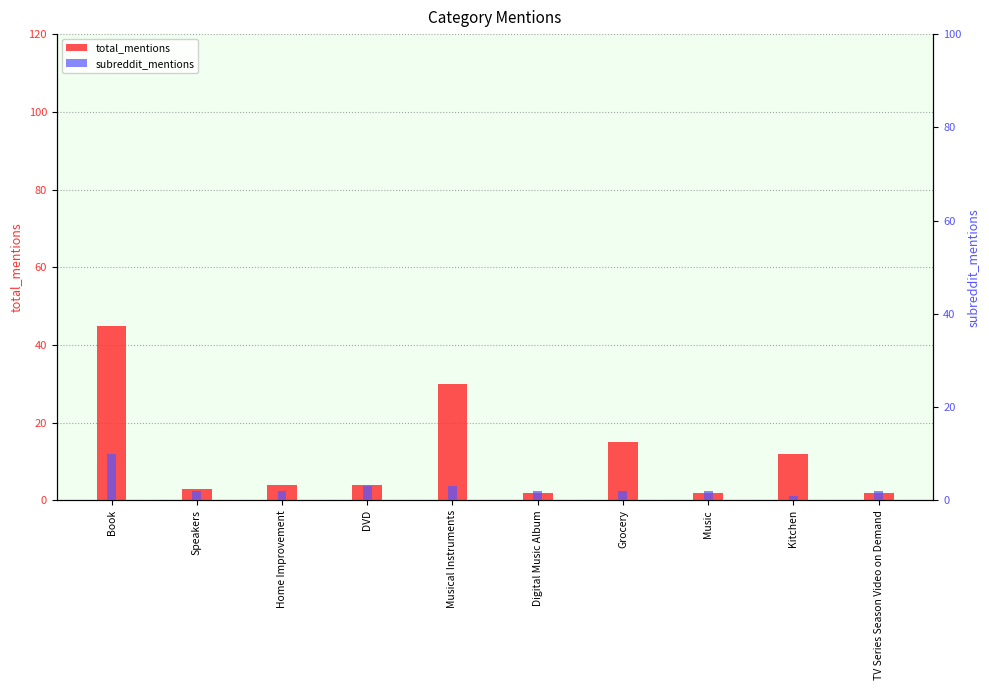

List the series in order of their peak value, highest first.

total_mentions, subreddit_mentions